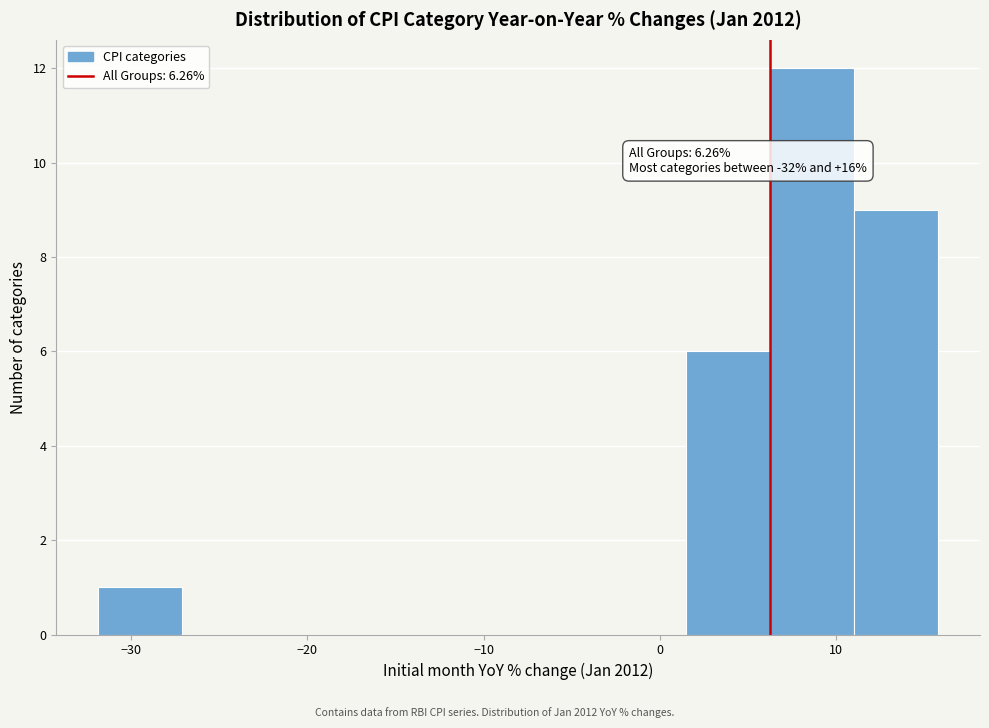

Over which range of the x-axis is the bar tallest?

6 to 11